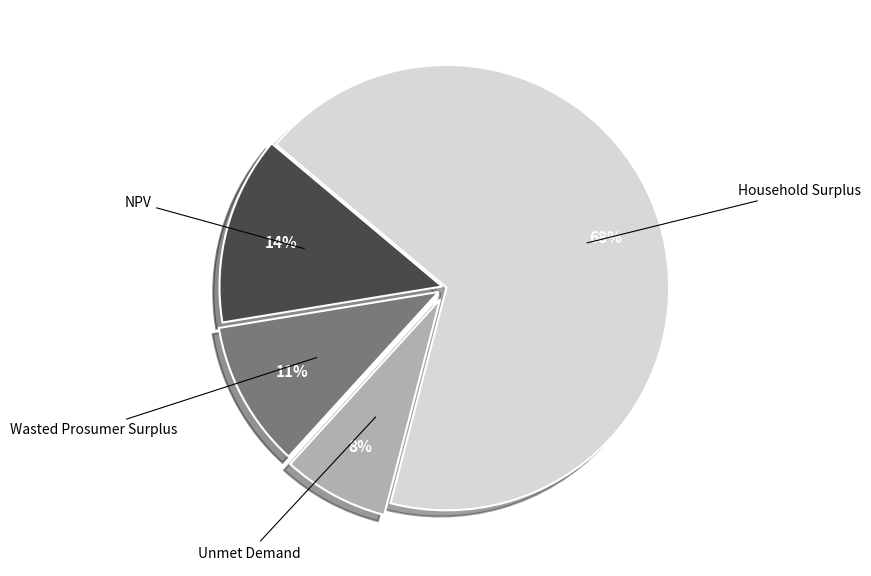

Does any single category account for the majority?

Yes